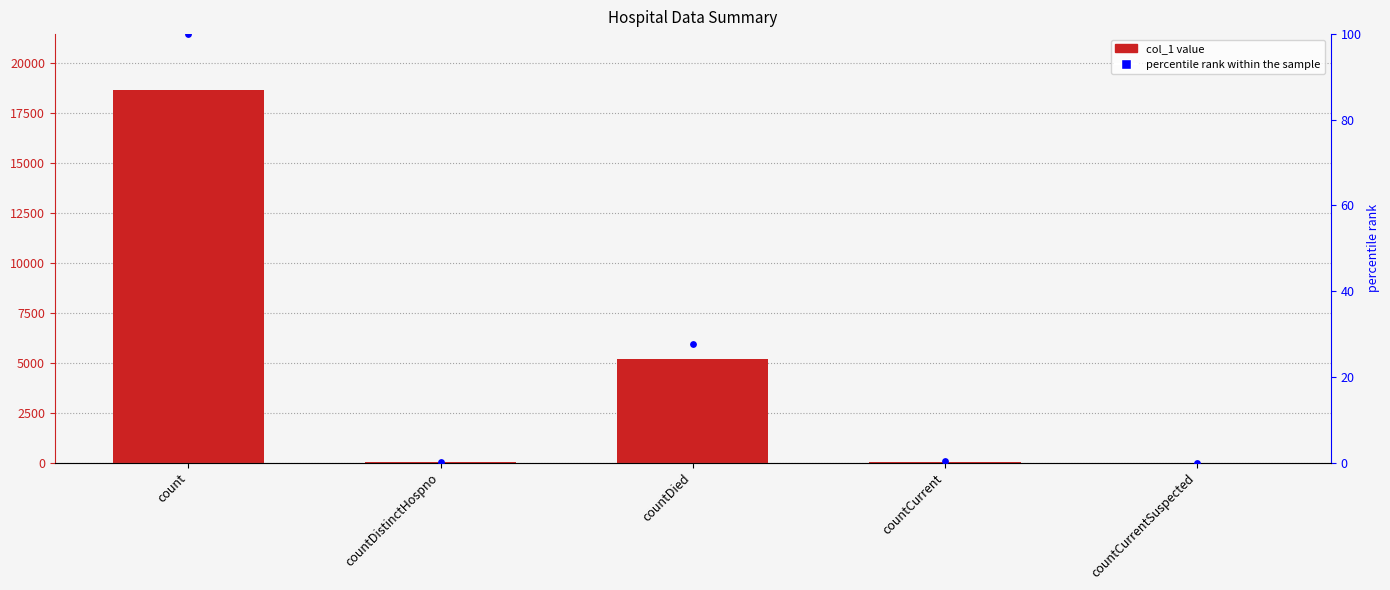

At how many categories does at least one series exceed 15362?

1